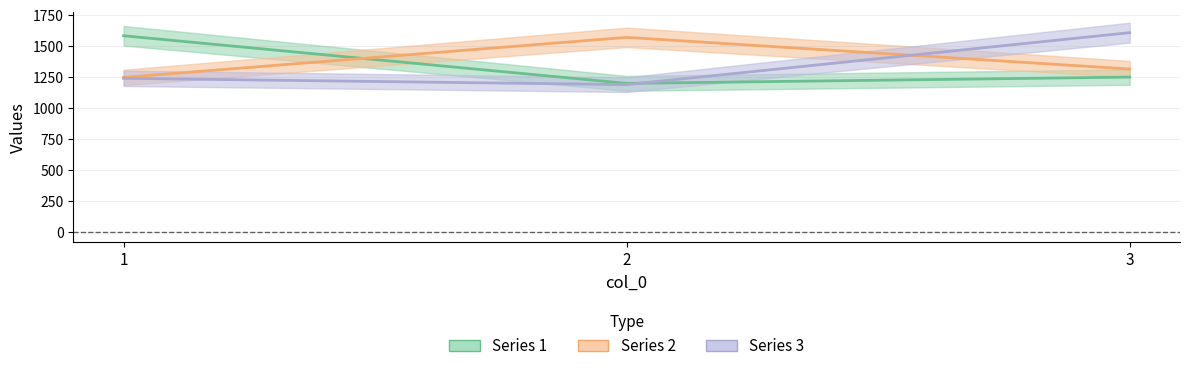

What is the value of the 1 point at the 1st from the left?

1583